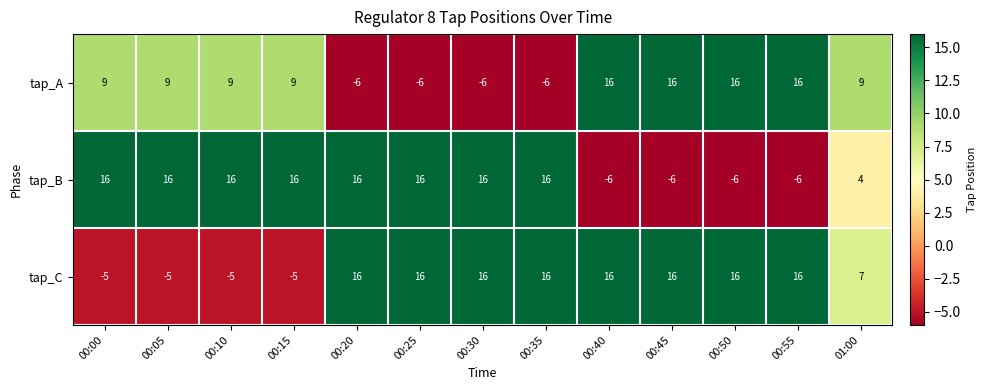

At 00:15, list the series in order from largest to smallest.

tap_B, tap_A, tap_C